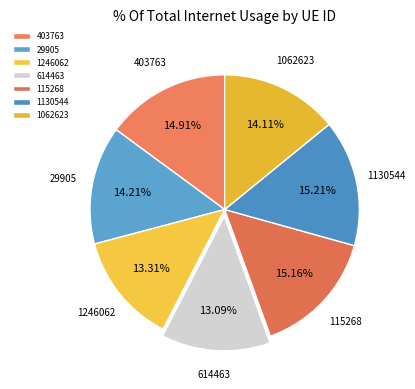

Is there a majority slice in this chart?

No